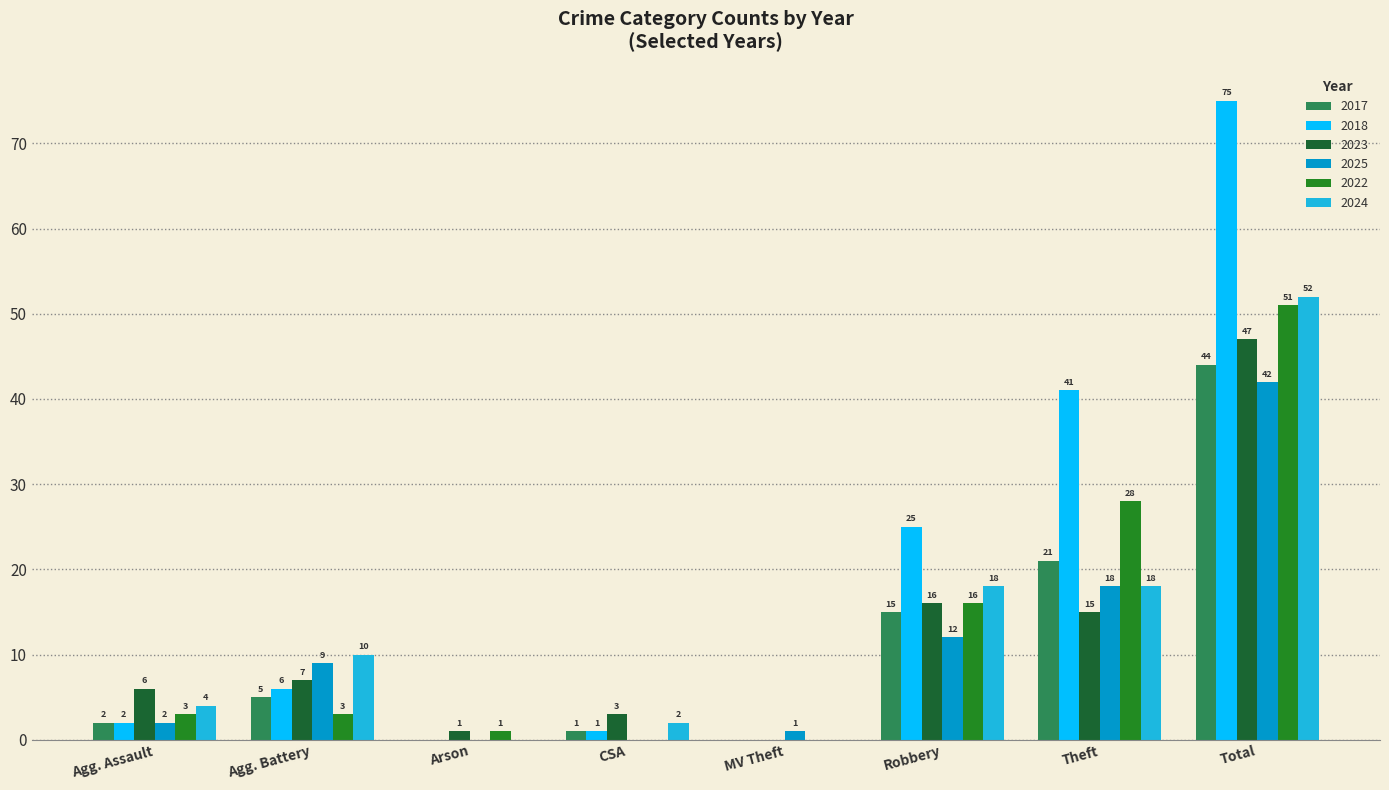

How many values in 2024 are above zero?

6